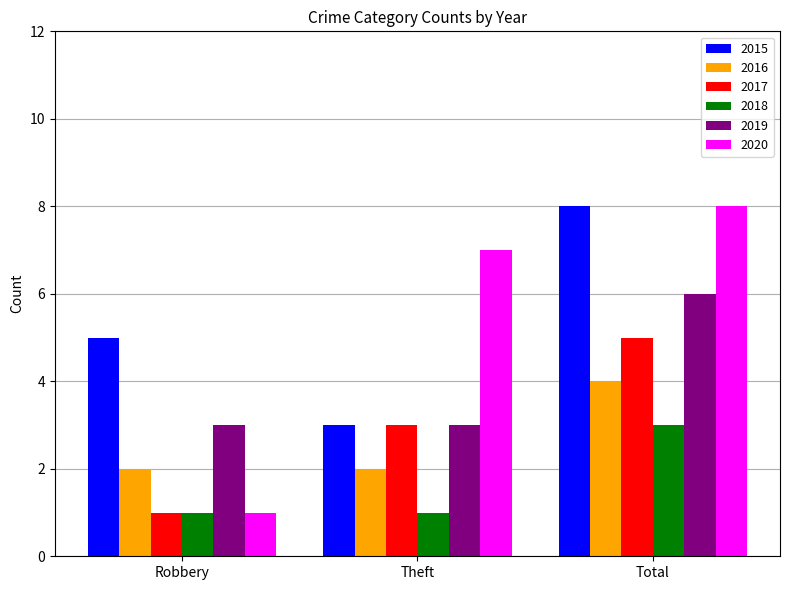

Between Robbery and Total, which series saw the biggest shift?

2020